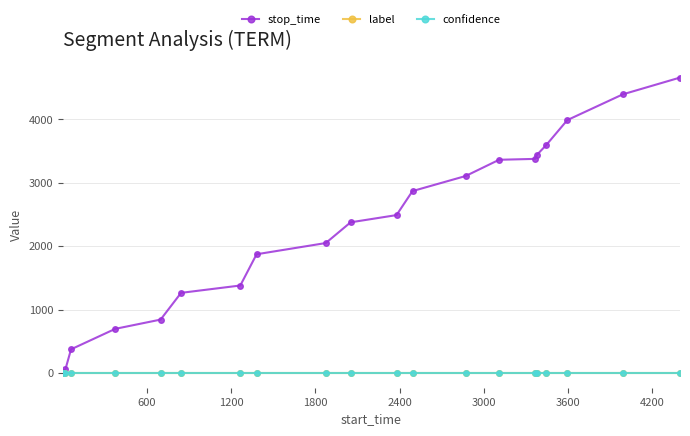

How many lines are shown in the chart?

3